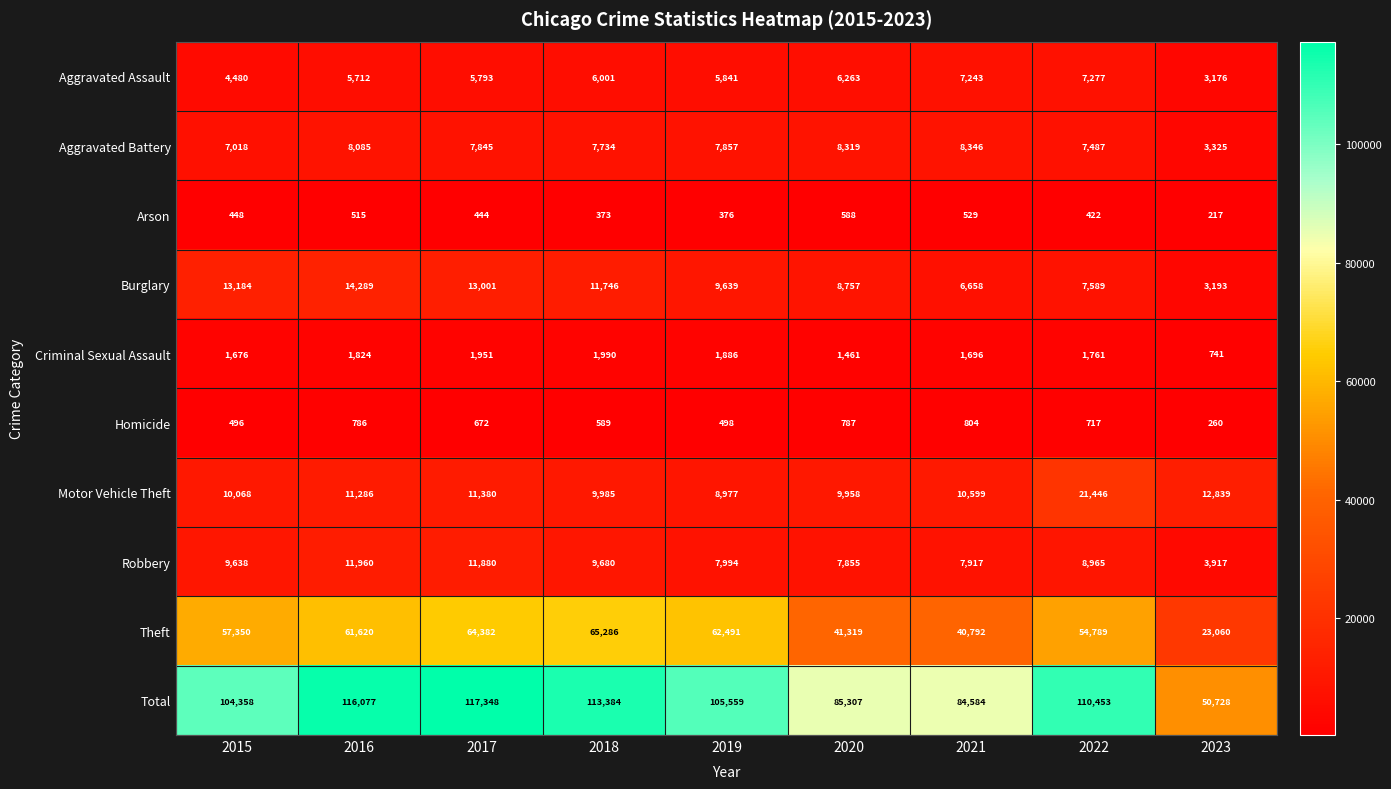

Between 2016 and 2022, which series saw the biggest shift?

Motor Vehicle Theft